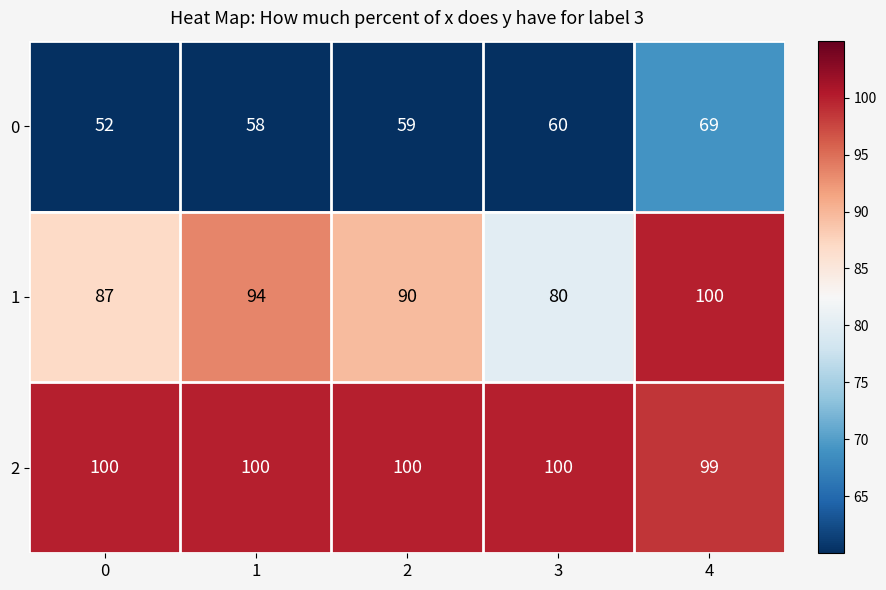

What is the difference between the maximum and minimum values in the 0 series?

17